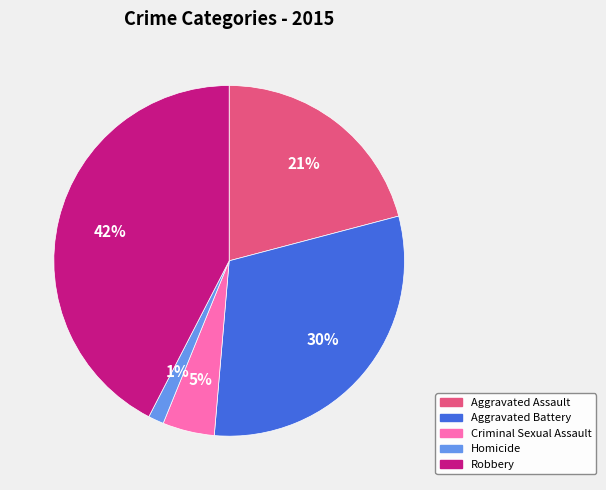

Do Criminal Sexual Assault and Aggravated Assault together represent more than half of the pie?

No